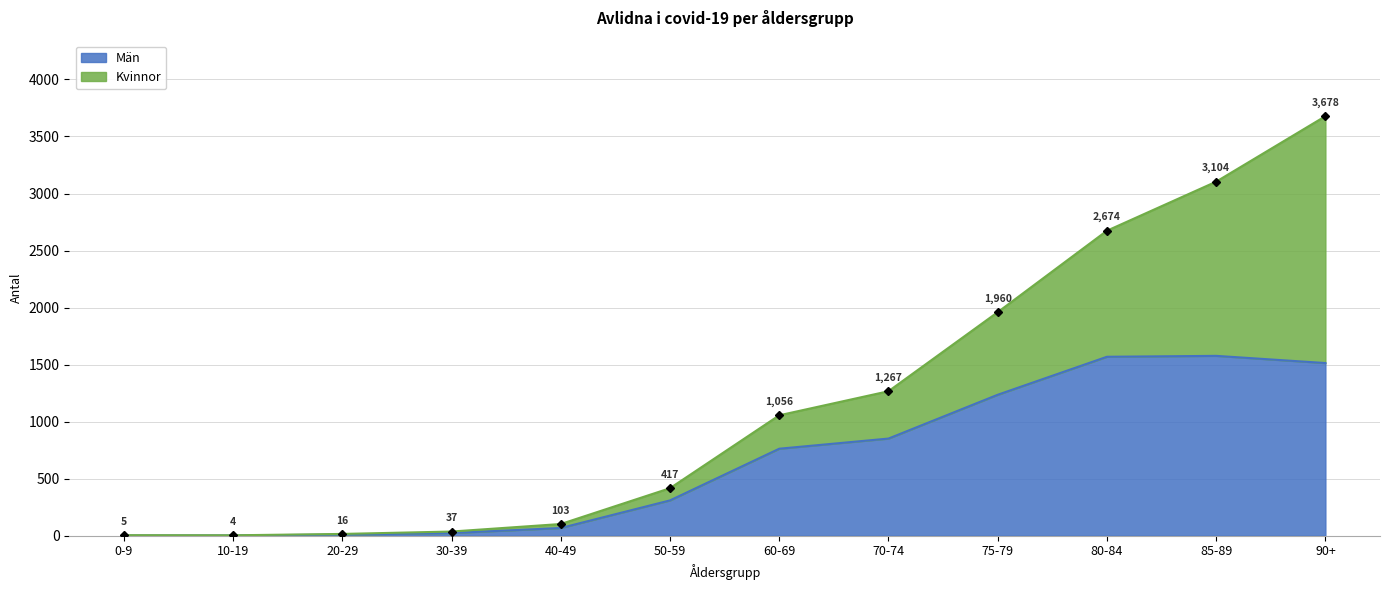

What is the approximate value at 60-69?

763